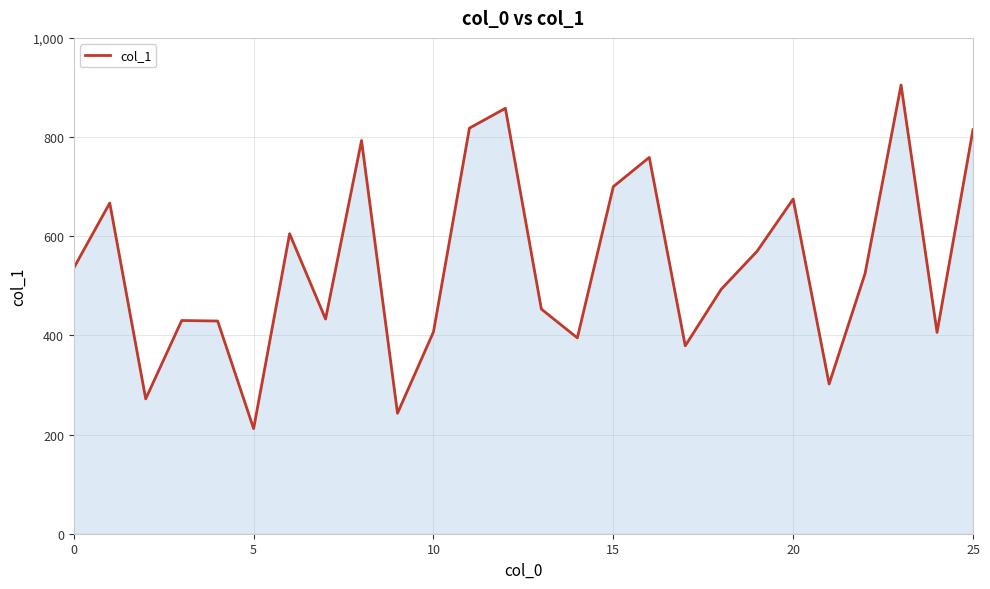

What is the difference between the maximum and minimum values?

693